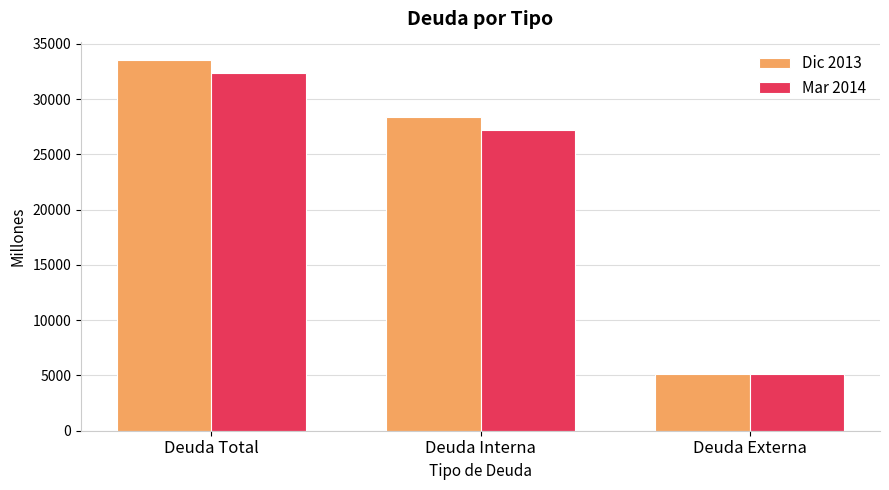

What is the approximate value of Mar 2014 at Deuda Interna?

27244.2